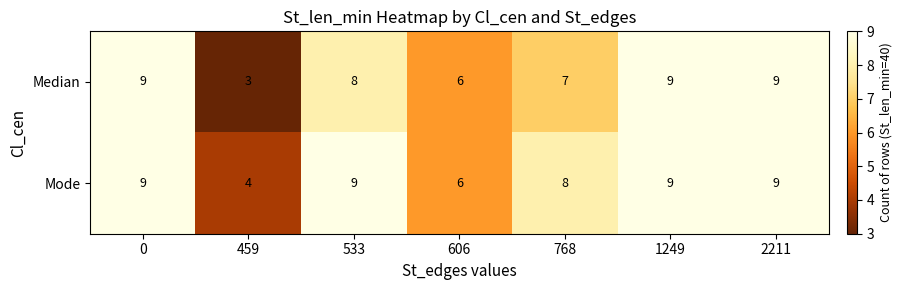

The value of Median at 459 is 3. True or false?

True